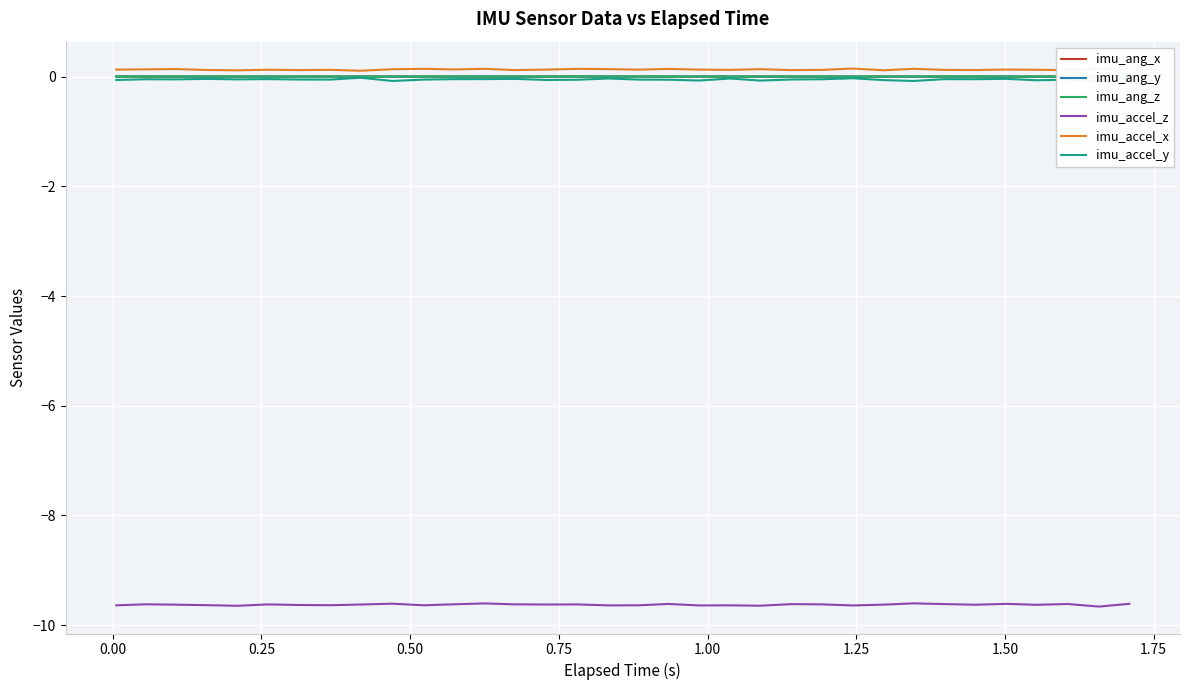

True or false: imu_accel_z and imu_accel_x intersect in this chart.

False